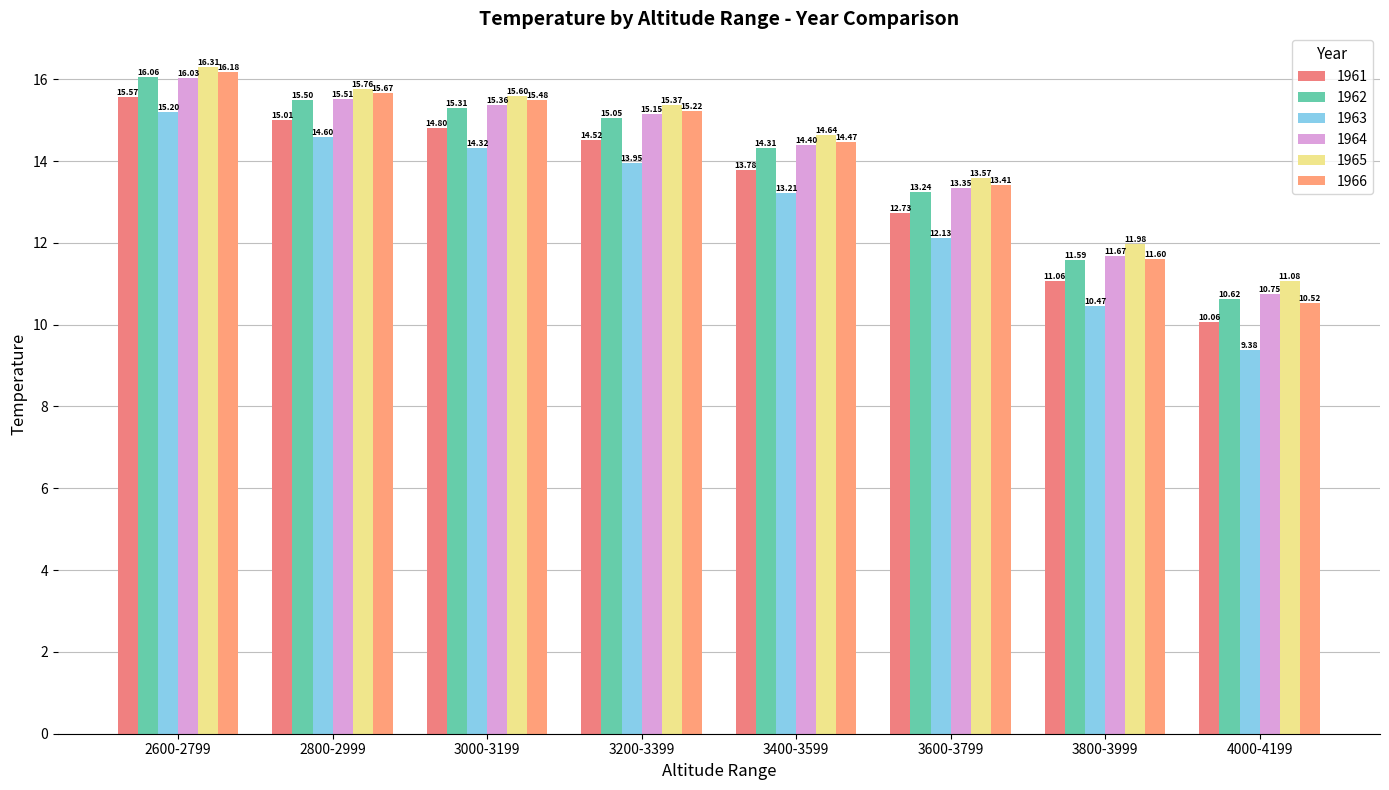

What is the sum of all 1962 values?

111.7